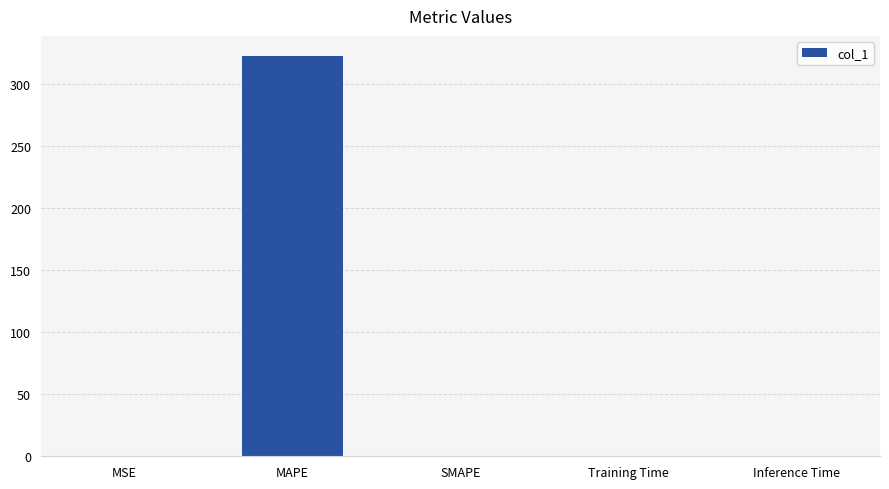

The chart shows a value of 0.0 at Training Time. True or false?

True